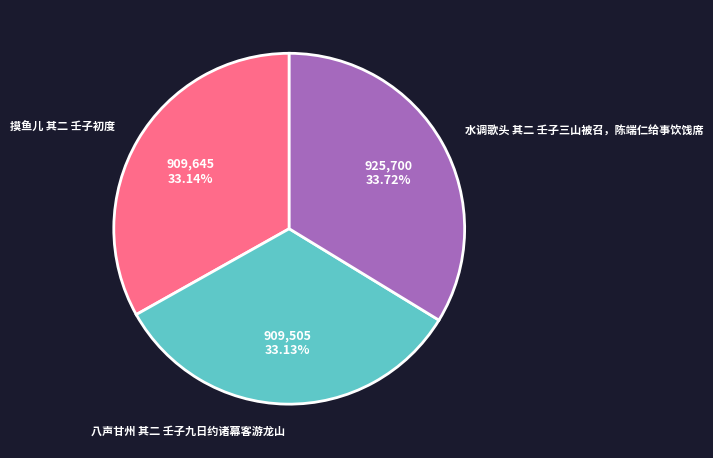

How many segments does this pie chart have?

3